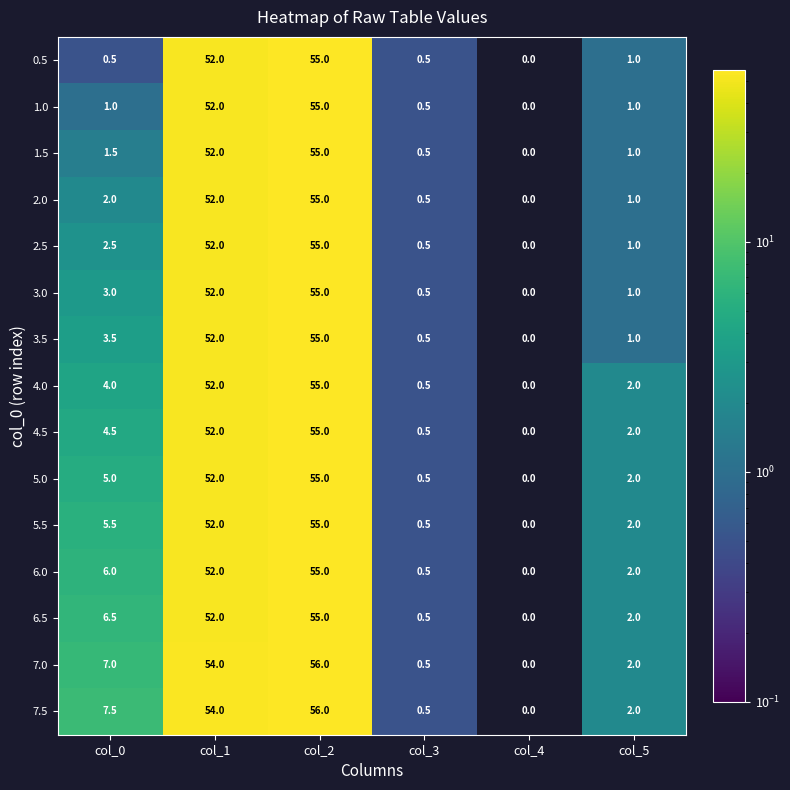

What is the spread (max minus min) of values at col_0?

7.0